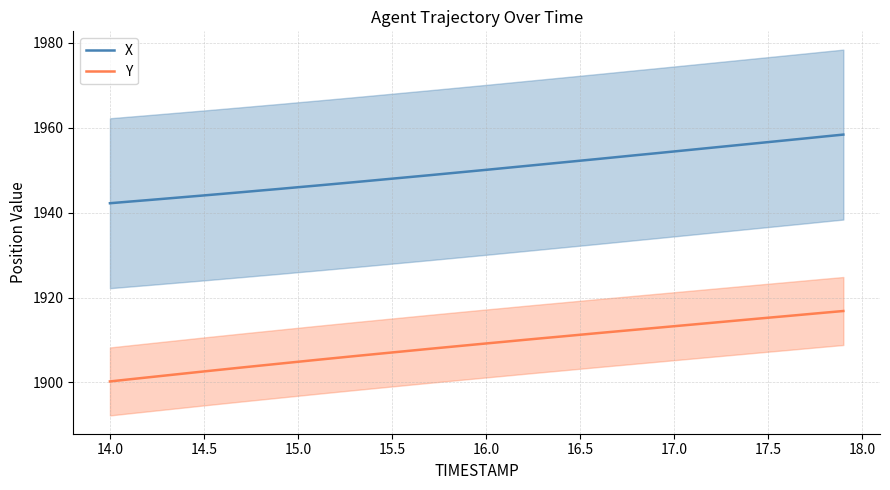

True or false: X has more than 1 points higher than both neighbors.

False